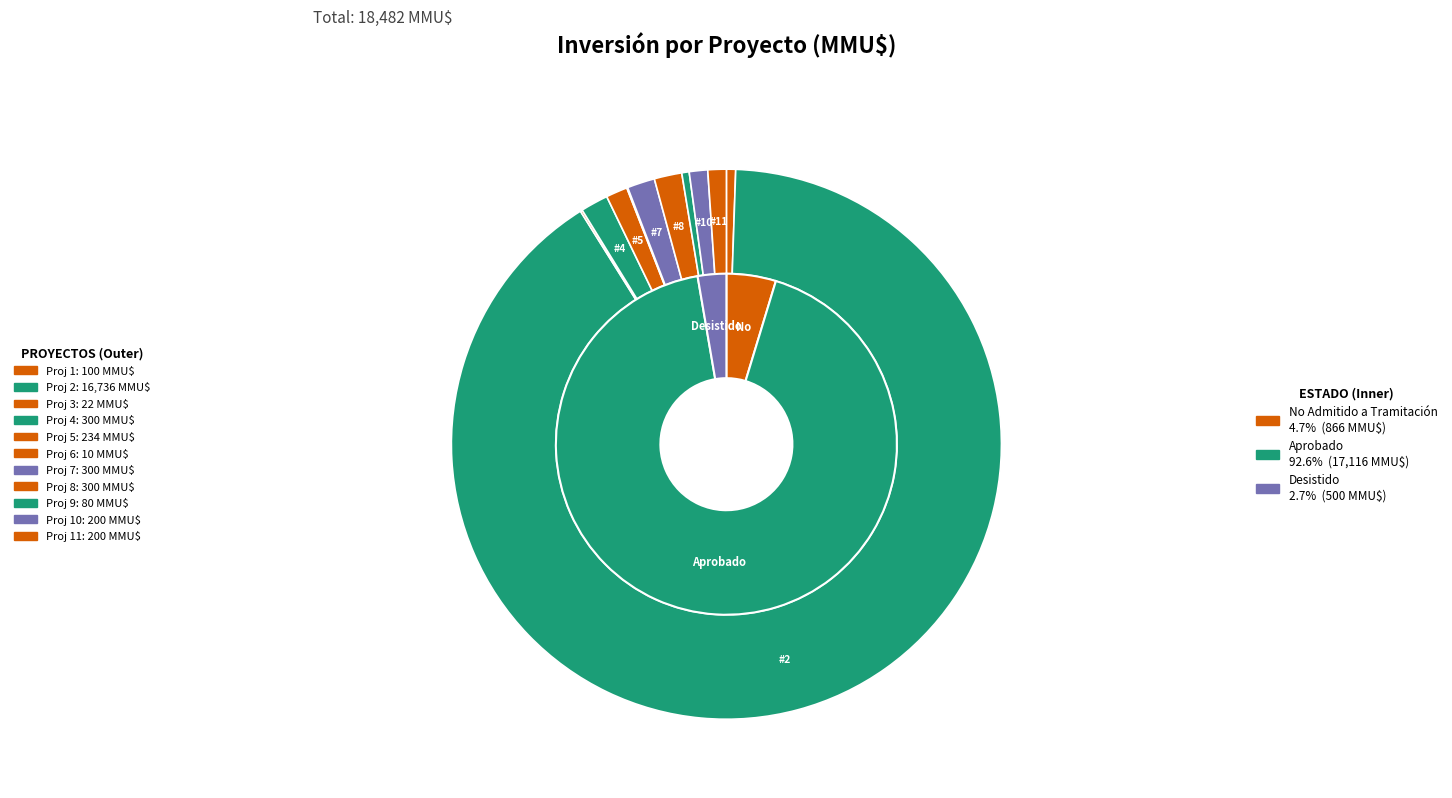

What is the change in value from Aprobado (9) to No Admitido (11)?

+120